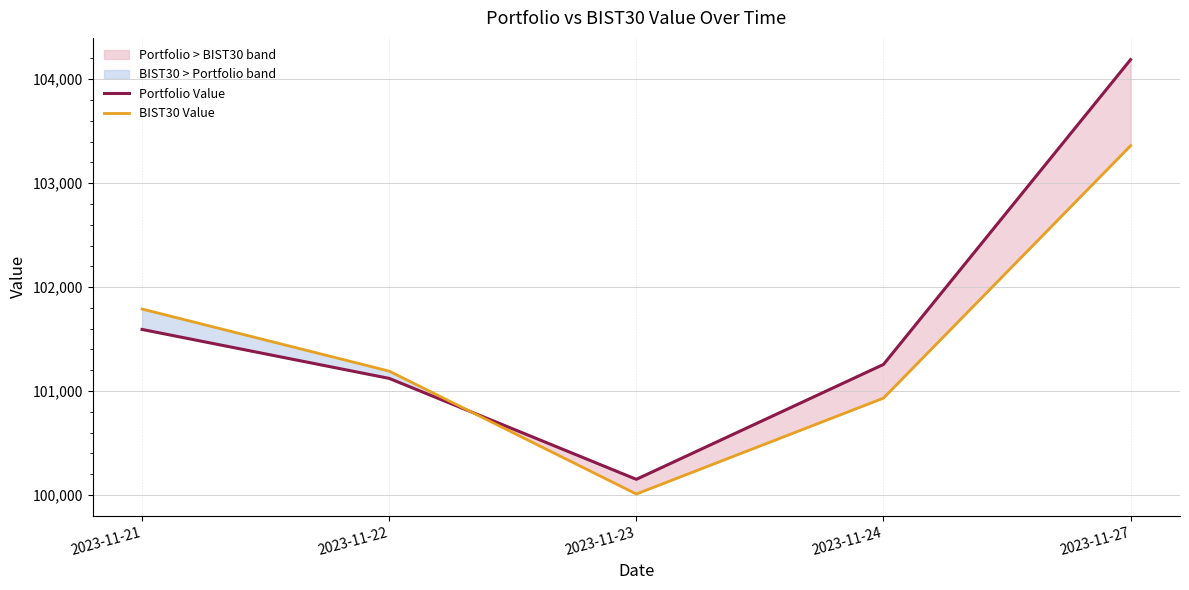

Rank the series by their maximum value, from highest to lowest.

Portfolio Value, BIST30 Value